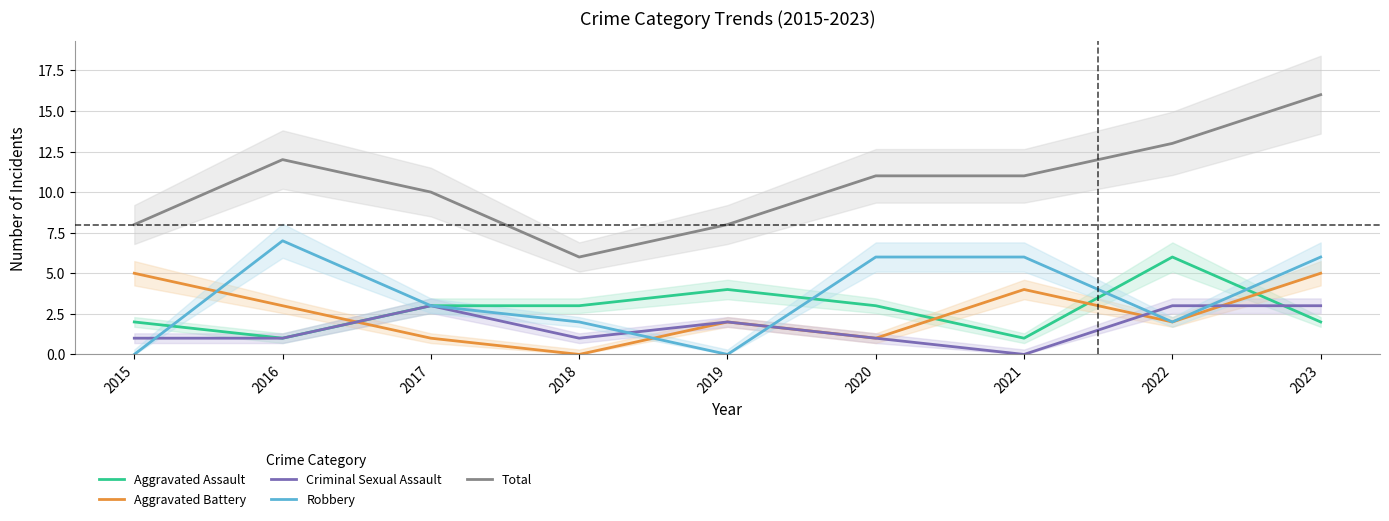

At which label does Criminal Sexual Assault first exceed 1?

2017